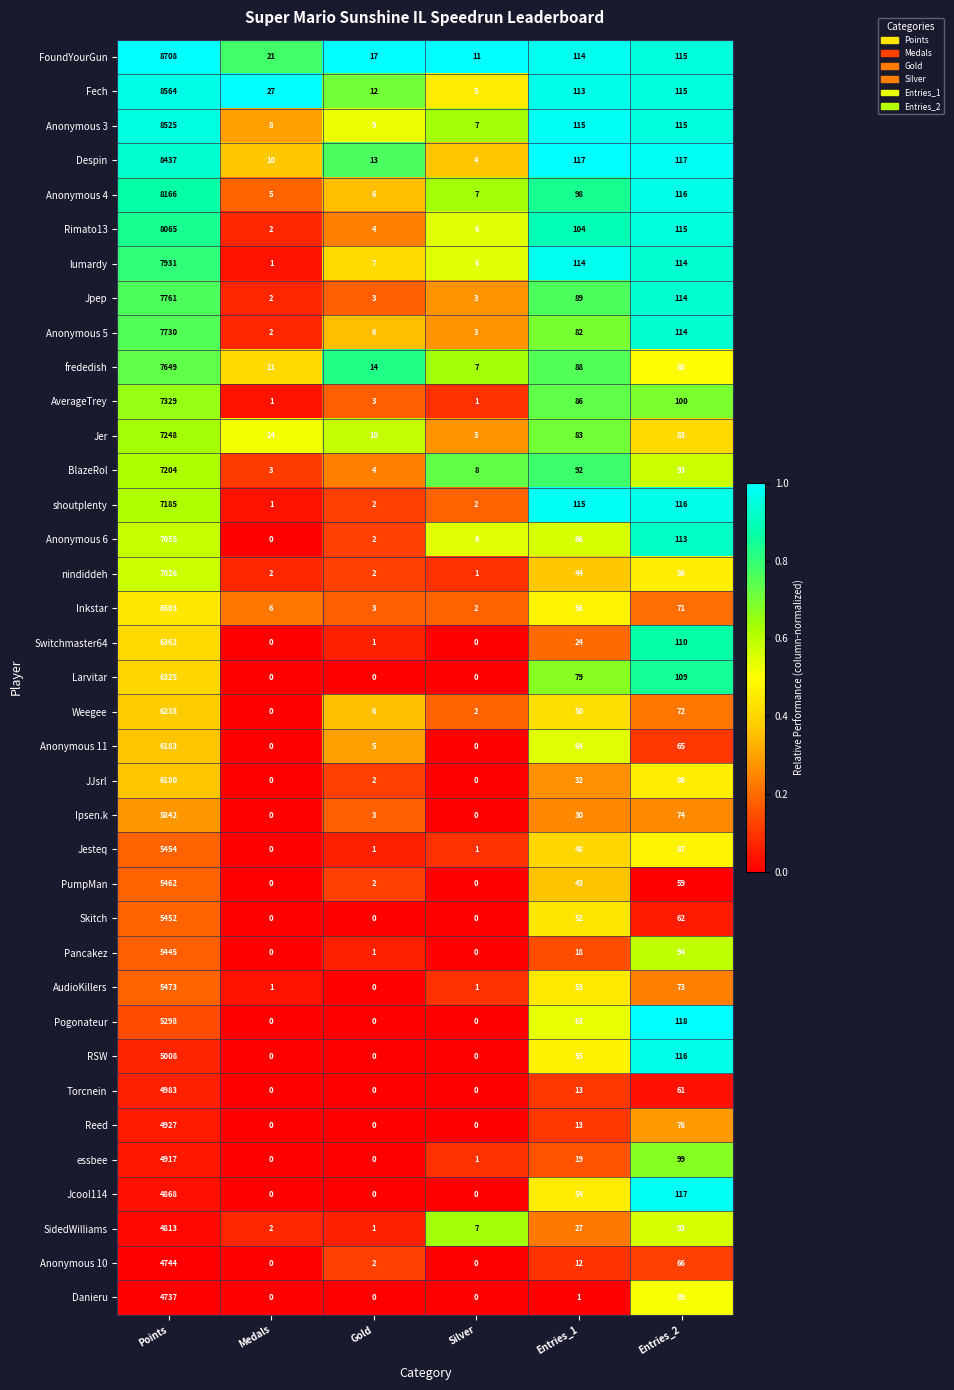

Where is Larvitar nearest to the value 3162?

Entries_2